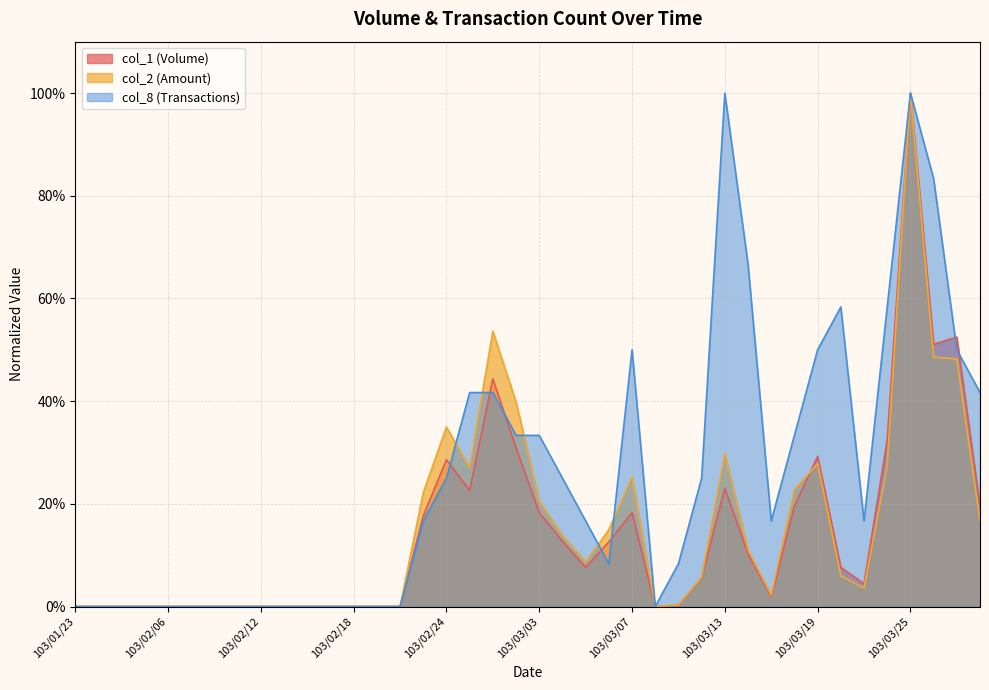

Rank the categories by col_1 value from lowest to highest.

103/01/23, 103/01/24, 103/01/27, 103/02/05, 103/02/06, 103/02/07, 103/02/10, 103/02/11, 103/02/12, 103/02/13, 103/02/14, 103/02/17, 103/02/18, 103/02/19, 103/02/20, 103/03/10, 103/03/11, 103/03/17, 103/03/21, 103/03/12, 103/03/05, 103/03/20, 103/03/14, 103/03/06, 103/03/04, 103/02/21, 103/03/03, 103/03/07, 103/03/18, 103/03/28, 103/02/25, 103/03/13, 103/02/24, 103/03/19, 103/02/27, 103/03/24, 103/02/26, 103/03/26, 103/03/27, 103/03/25